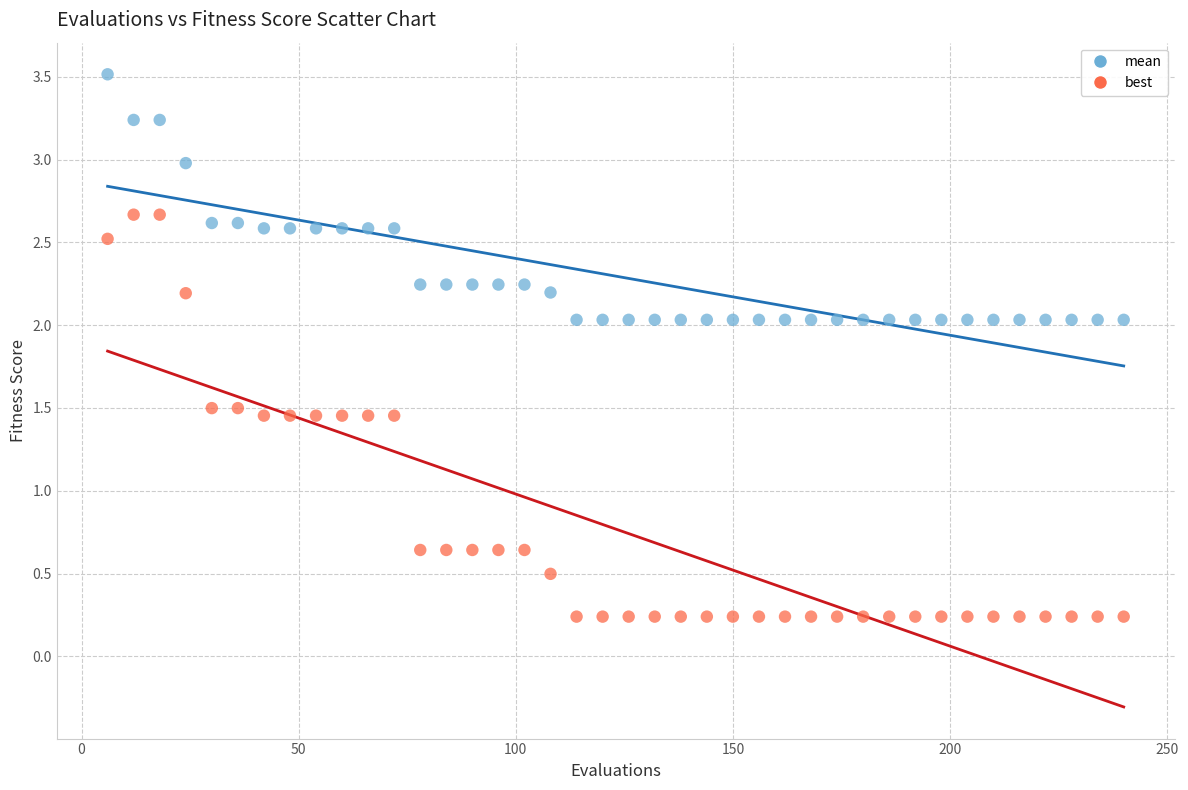

Which series has the largest Y range (max minus min)?

best